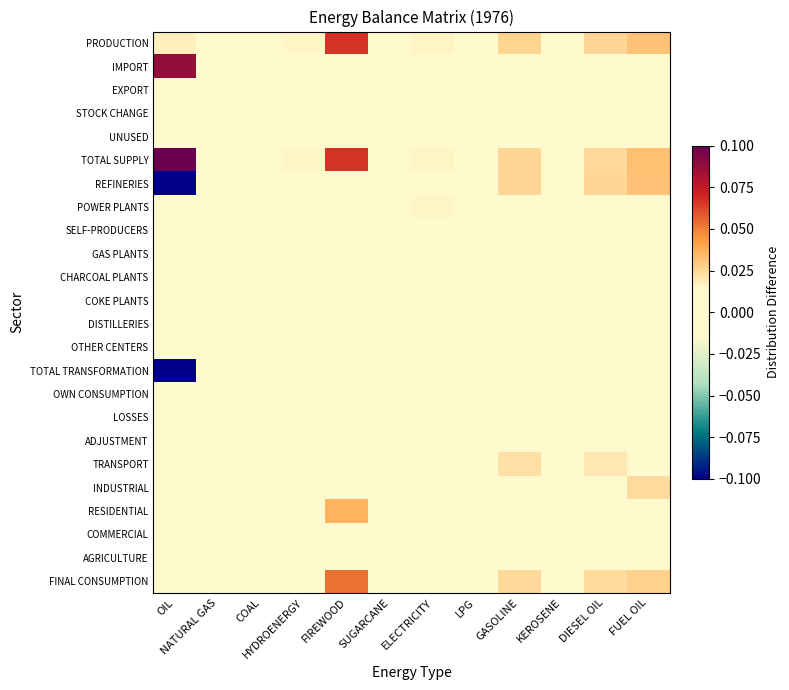

At NATURAL GAS, list the series in order from smallest to largest.

GAS PLANTS, TOTAL TRANSFORMATION, IMPORT, EXPORT, STOCK CHANGE, REFINERIES, POWER PLANTS, SELF-PRODUCERS, CHARCOAL PLANTS, COKE PLANTS, DISTILLERIES, OTHER CENTERS, LOSSES, TRANSPORT, RESIDENTIAL, COMMERCIAL, AGRICULTURE, ADJUSTMENT, OWN CONSUMPTION, INDUSTRIAL, FINAL CONSUMPTION, UNUSED, TOTAL SUPPLY, PRODUCTION